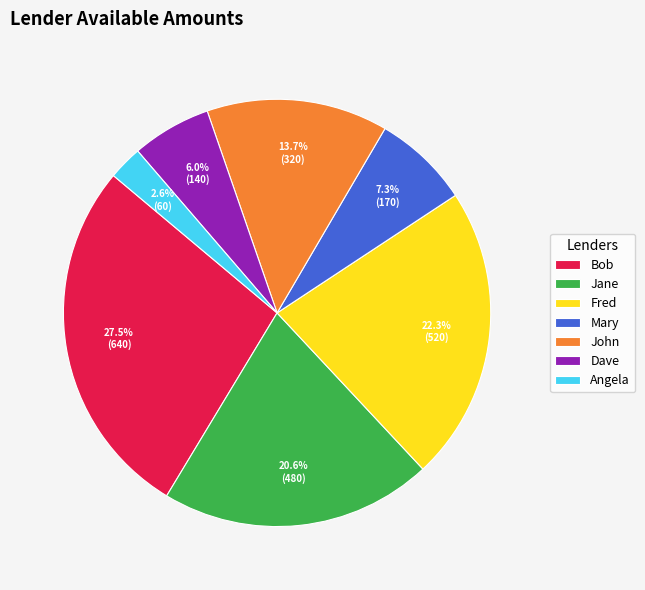

Which slice is the largest?

Bob